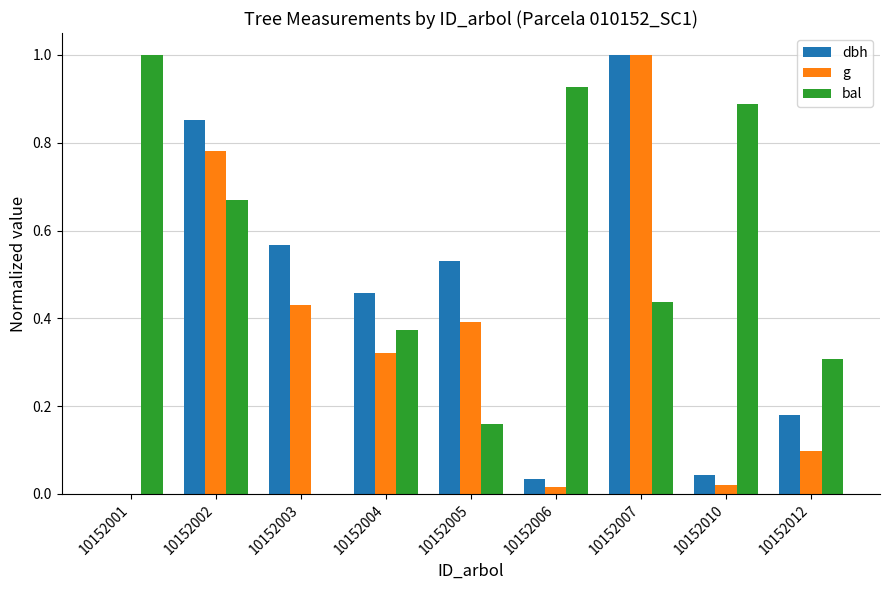

What is the sum of the bal values at 10152002 and 10152001?

1.7